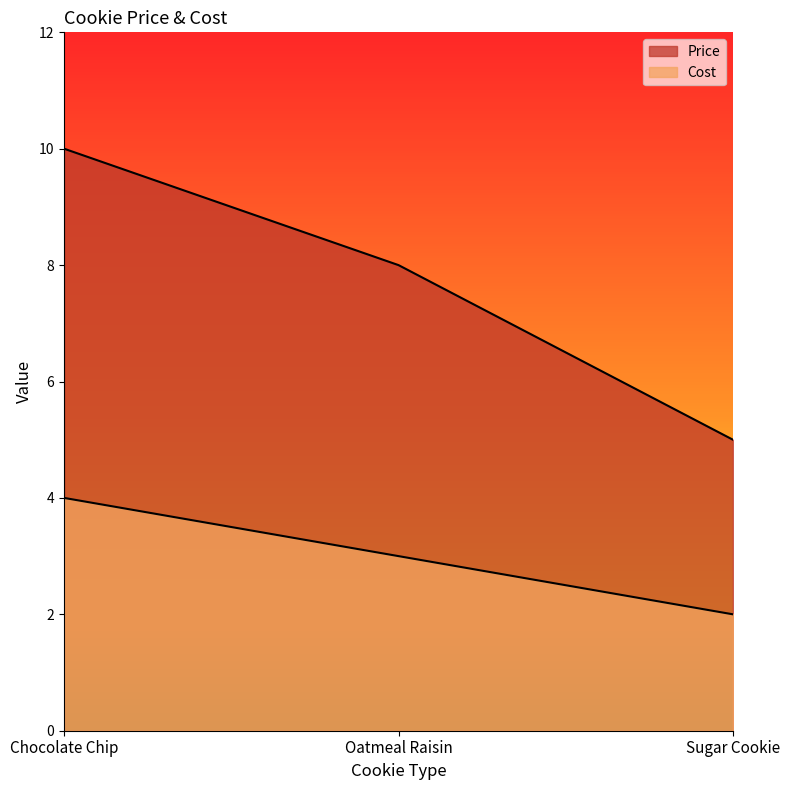

Between Chocolate Chip and Sugar Cookie, which series saw the biggest shift?

Price